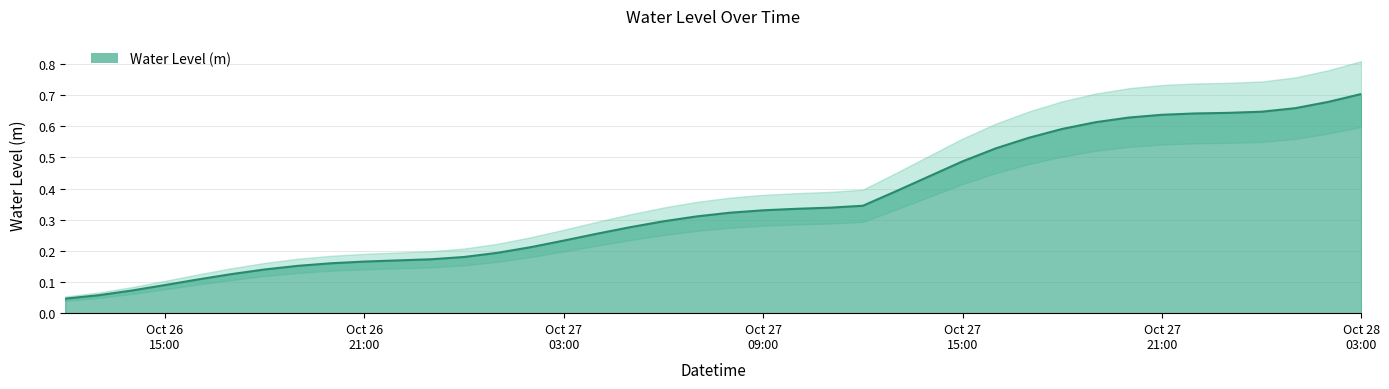

At which category does the chart reach its minimum across all series?

2023-10-26 12:00:00